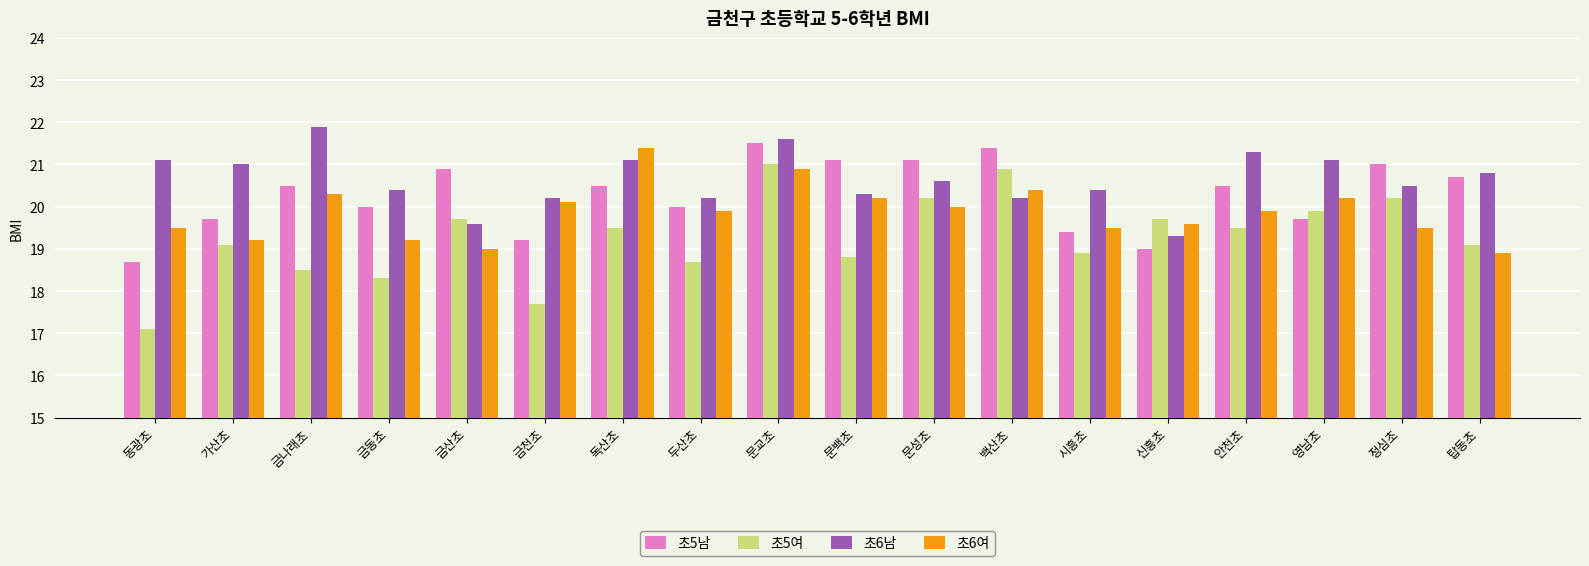

What is the label of the 18th bar from the left?

탑동초